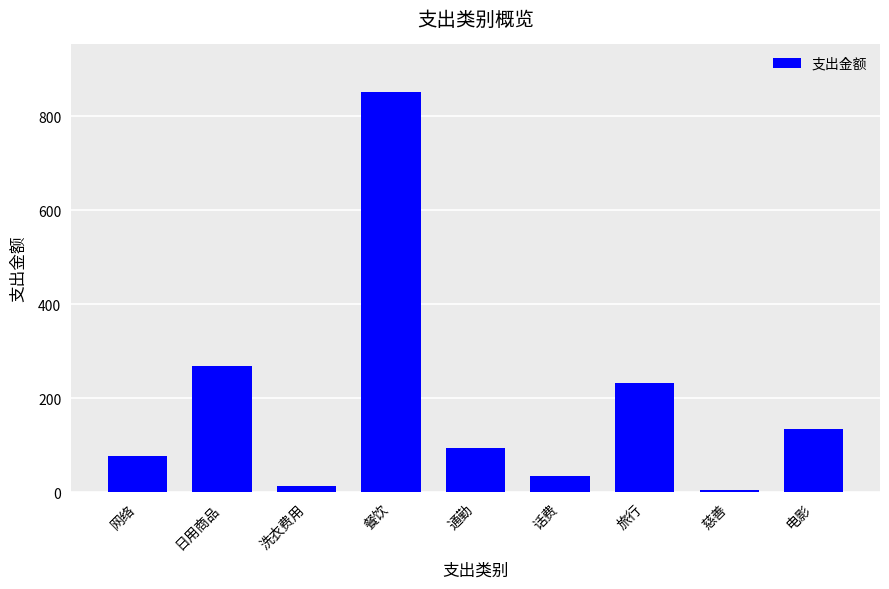

List the labels in order of value, smallest first.

慈善, 洗衣费用, 话费, 网络, 通勤, 电影, 旅行, 日用商品, 餐饮